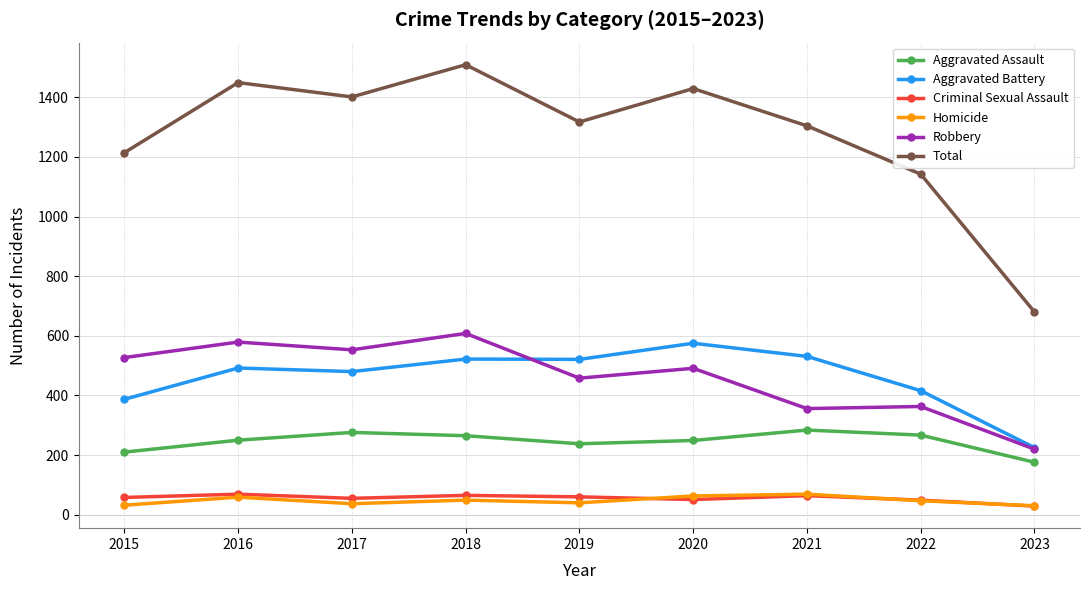

How many interior local peaks does the Aggravated Assault series have?

2